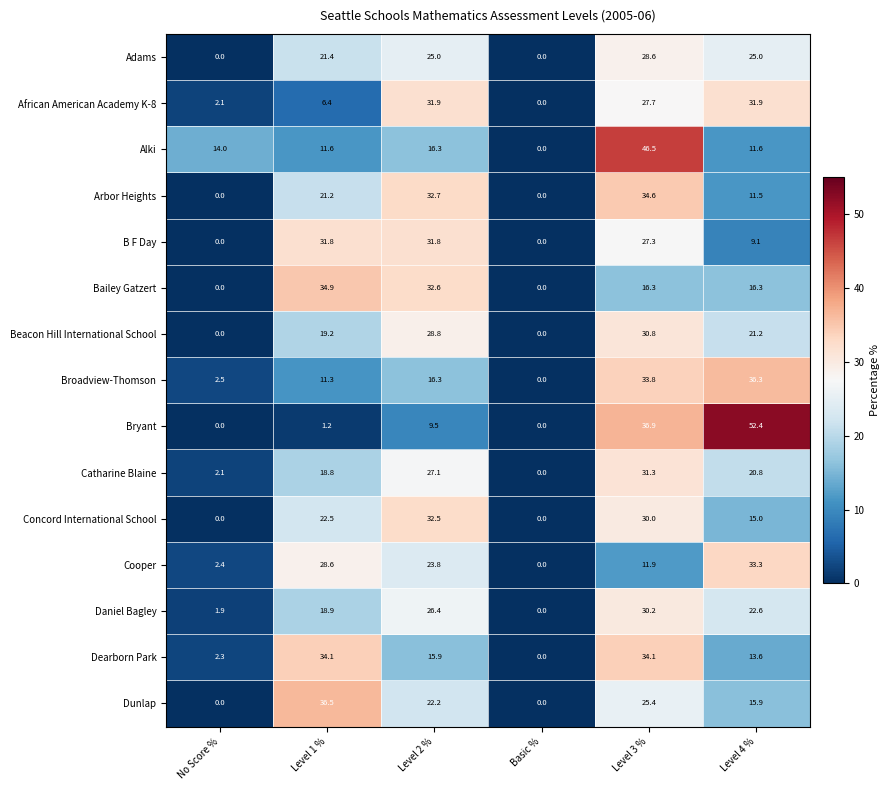

Which series has the largest range (max minus min)?

Bryant